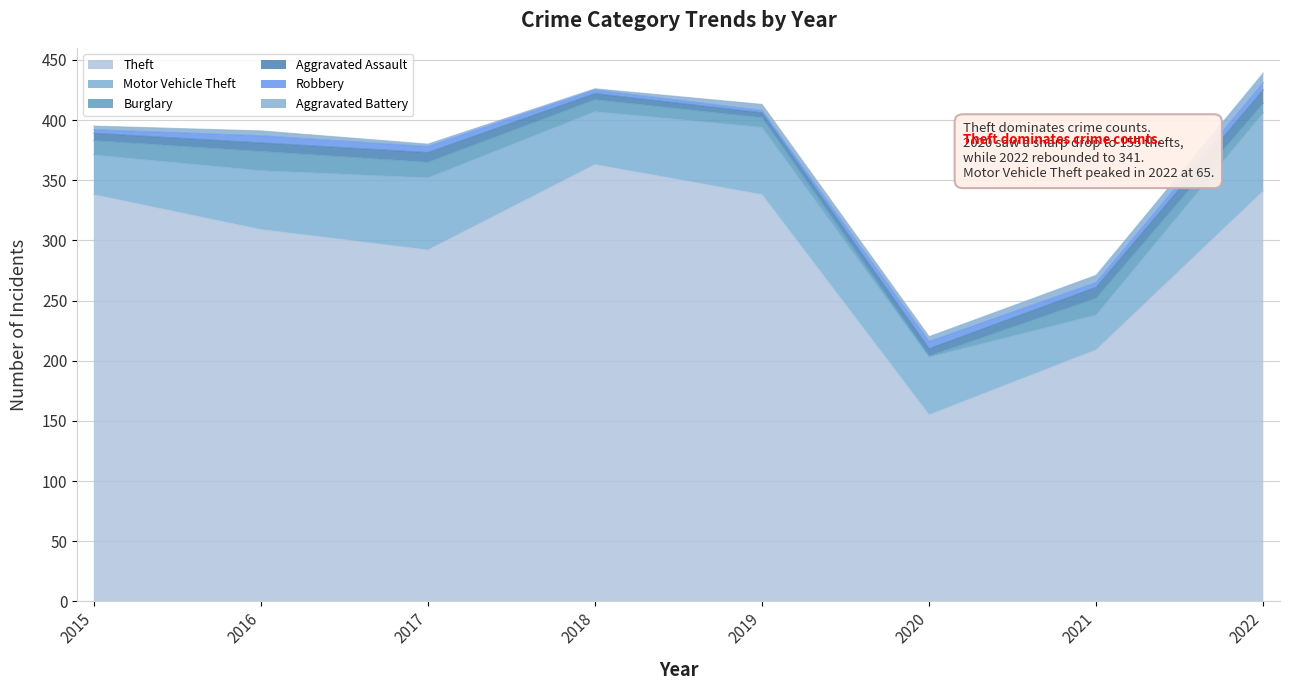

At 2017, list the series in order from smallest to largest.

Aggravated Battery, Robbery, Aggravated Assault, Burglary, Motor Vehicle Theft, Theft